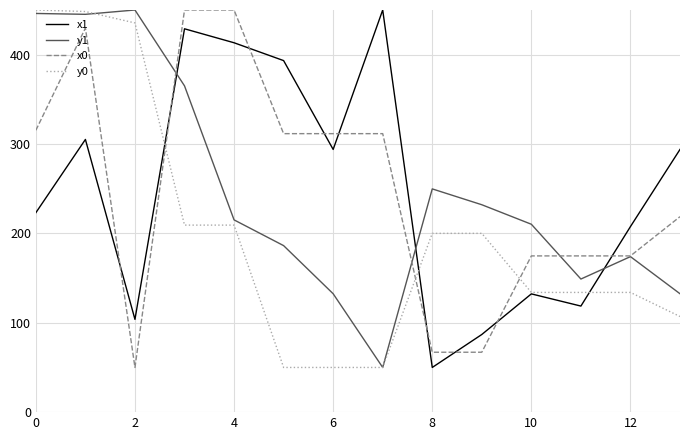

How many series are shown in this chart?

4